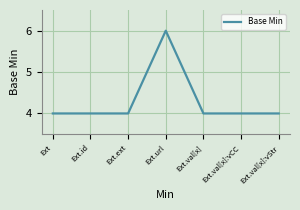

Does the chart have visible grid lines?

Yes